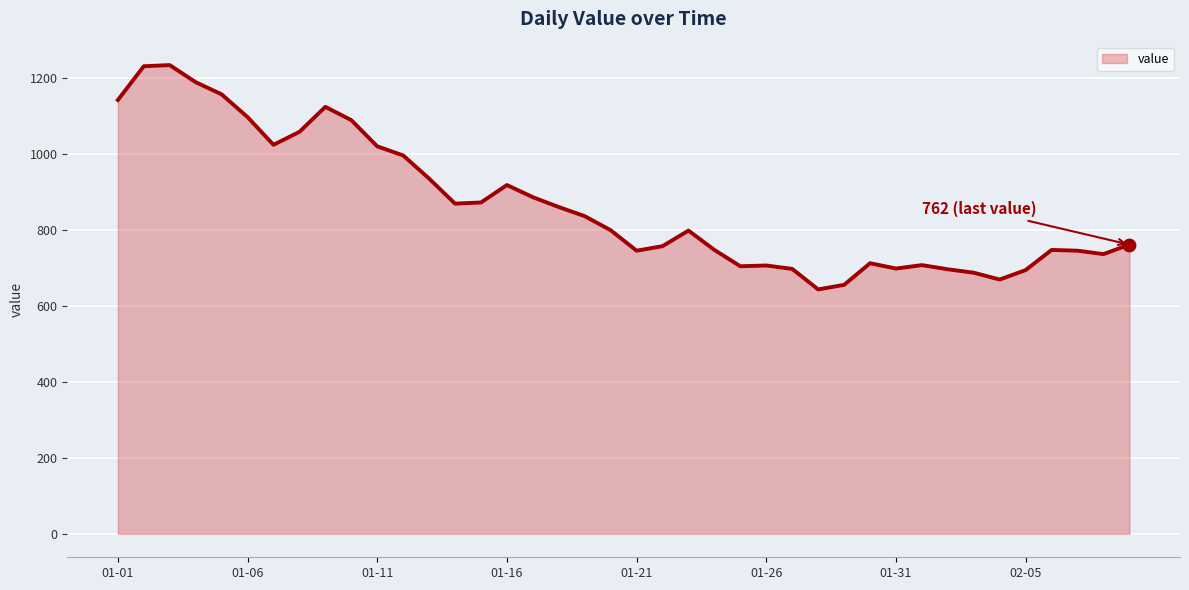

What is the difference between the maximum and minimum values?

591